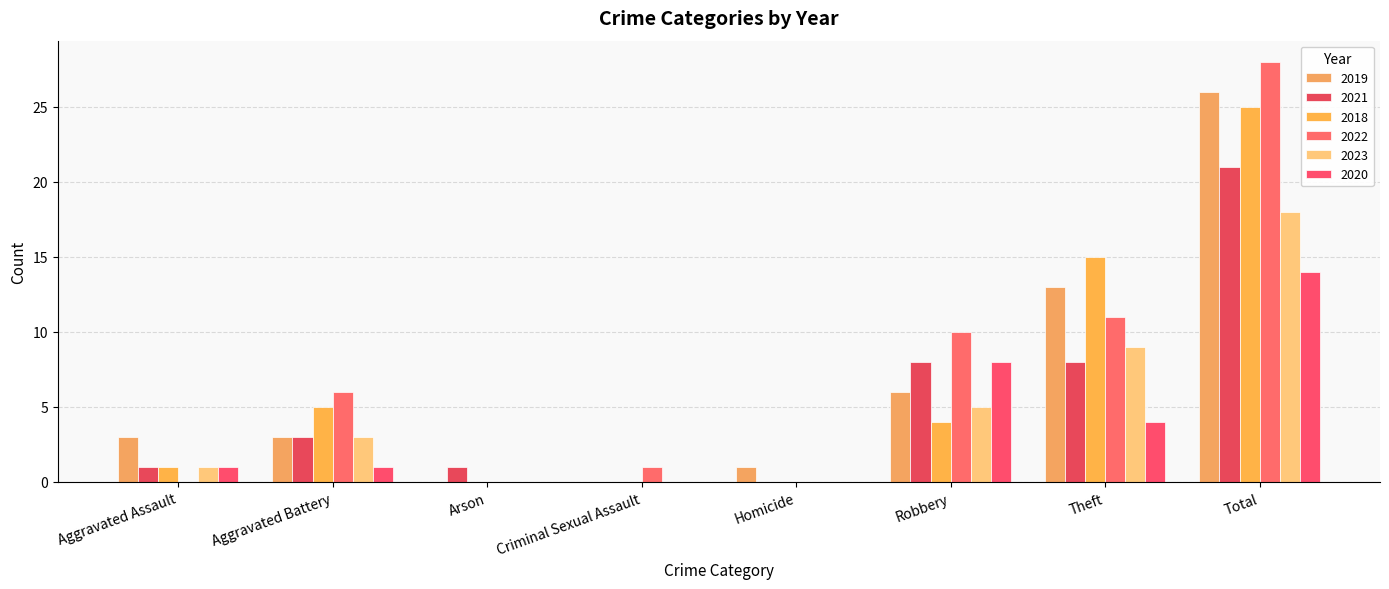

How many categories are shown in the chart?

8